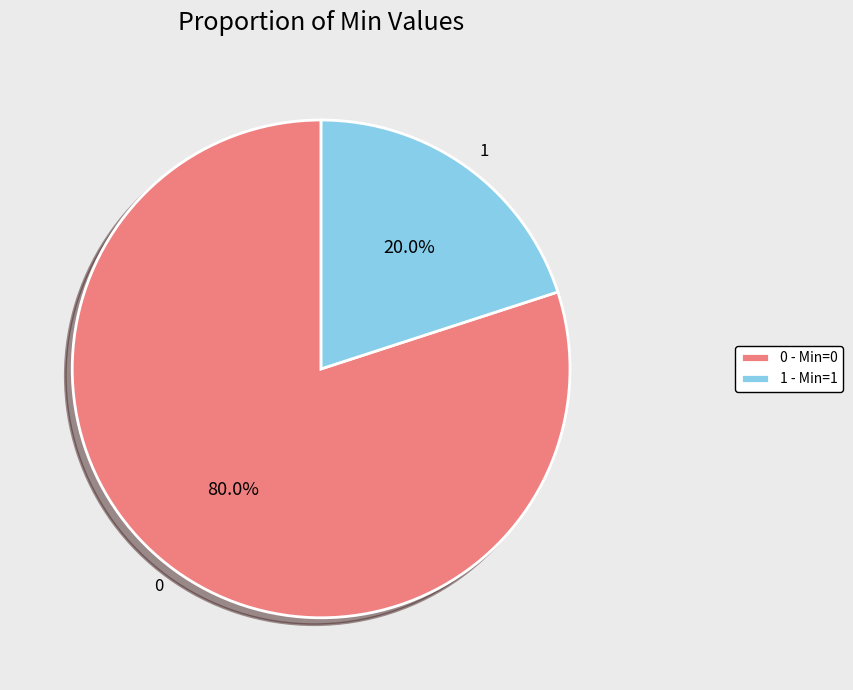

What percentage do 1 and 0 together represent?

100.0%